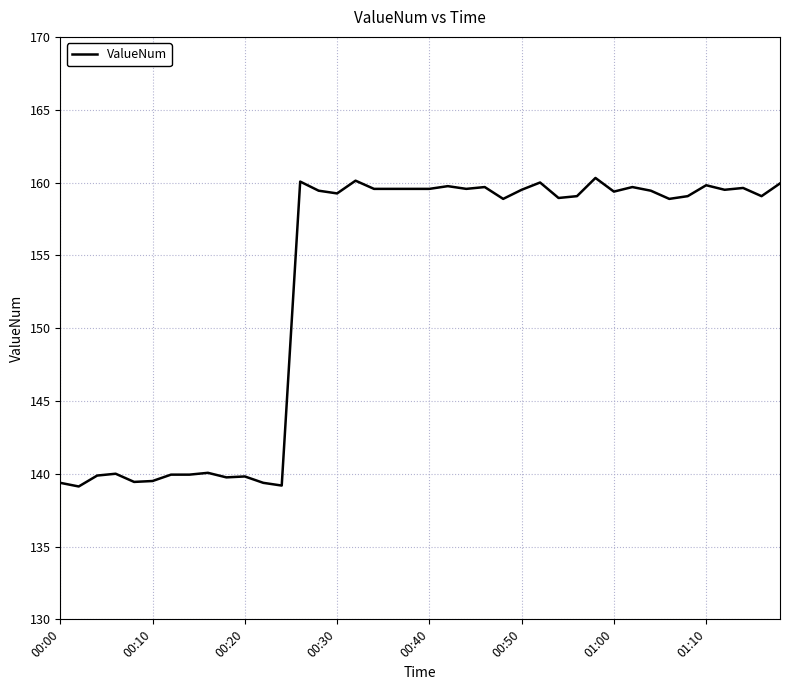

What is the smallest value displayed?

139.1